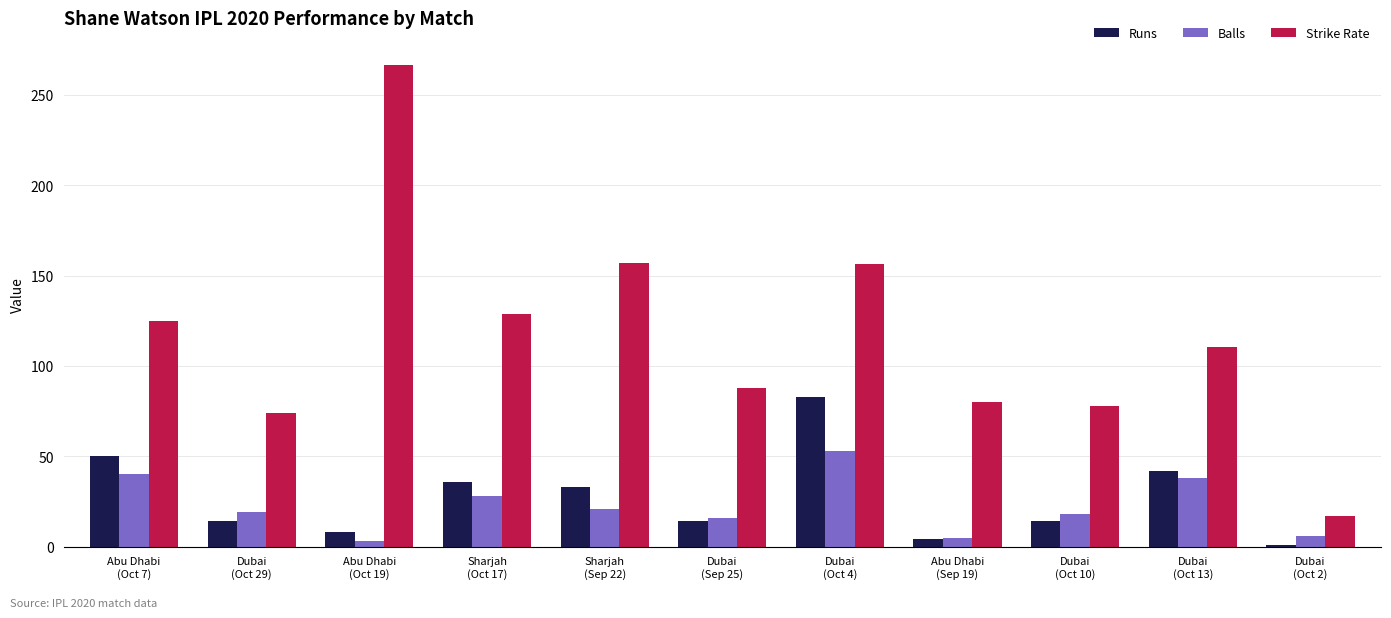

What is the minimum value shown in the chart?

1.0